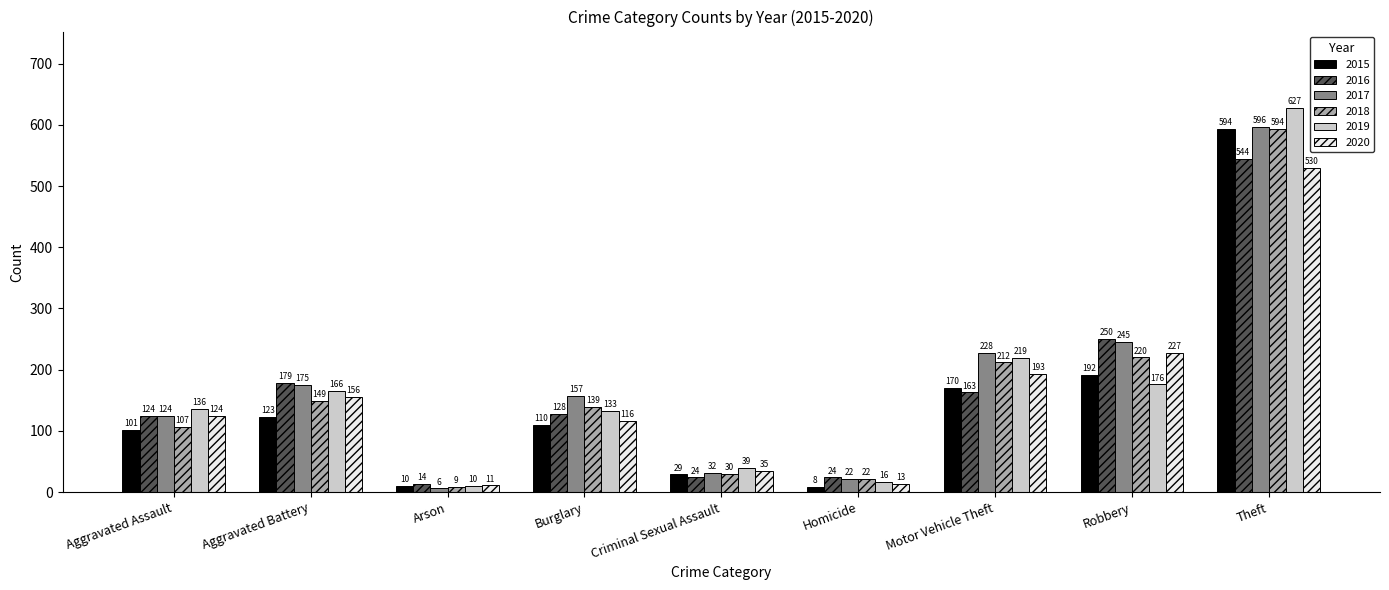

What is the maximum value shown in the chart?

627